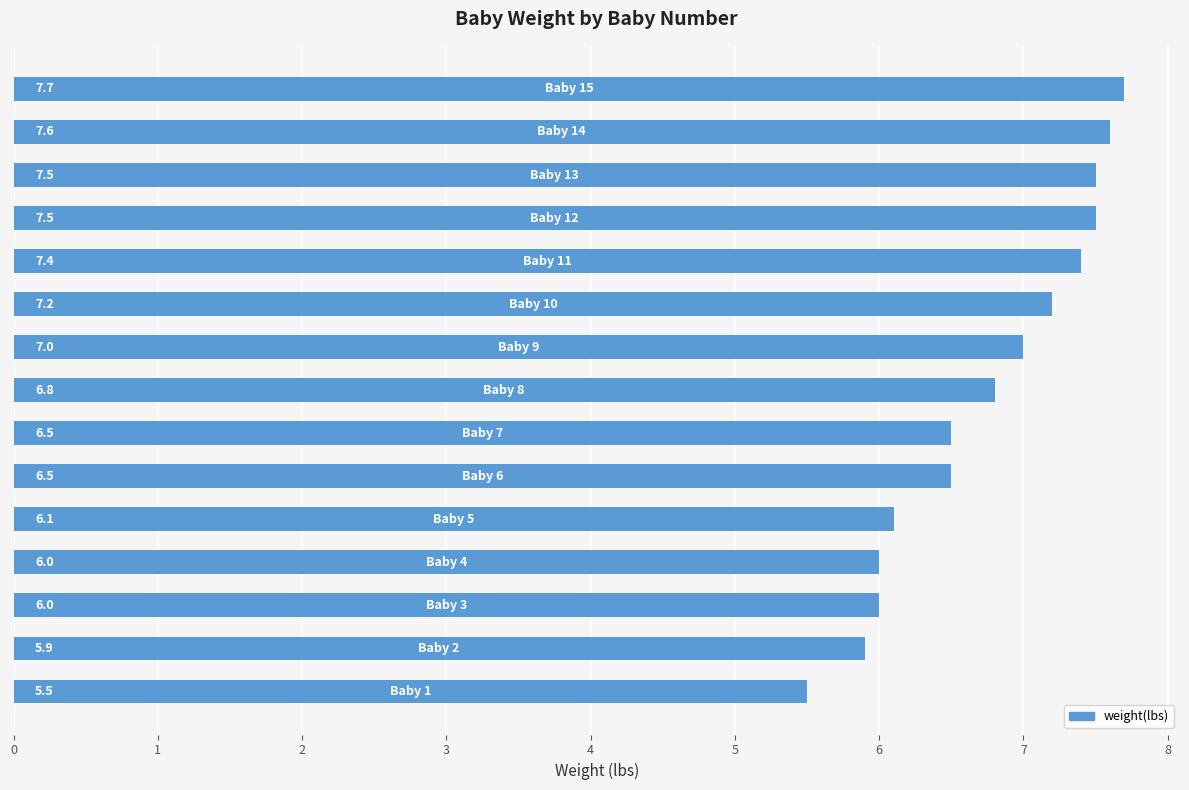

Reading top to bottom, transcribe all the data shown in this chart.

7.7	7.6	7.5	7.5	7.4	7.2	7.0	6.8	6.5	6.5	6.1	6.0	6.0	5.9	5.5